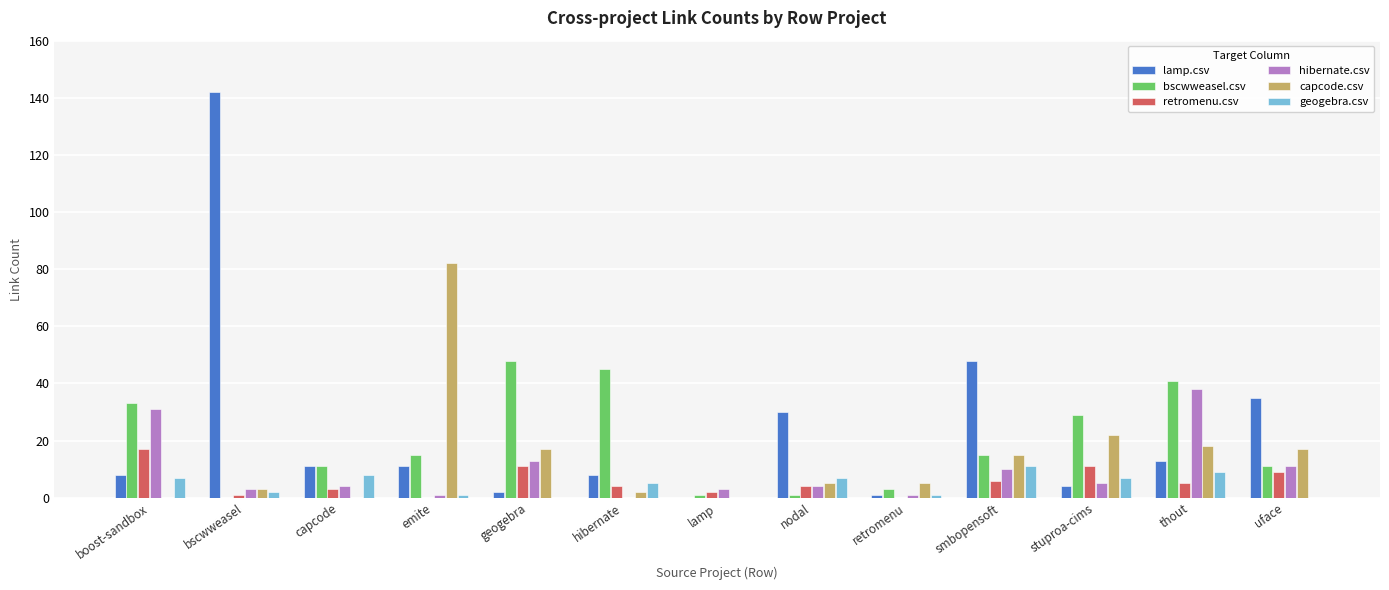

Is it true that bscwweasel.csv equals 41 at thout?

True